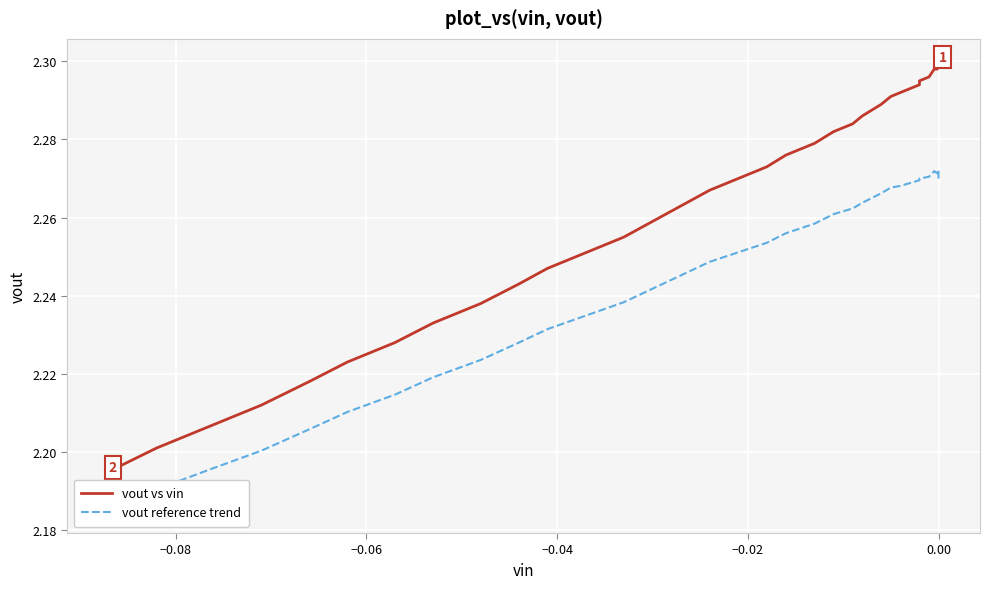

True or false: vout reference trend and vout vs vin cross at least once.

False